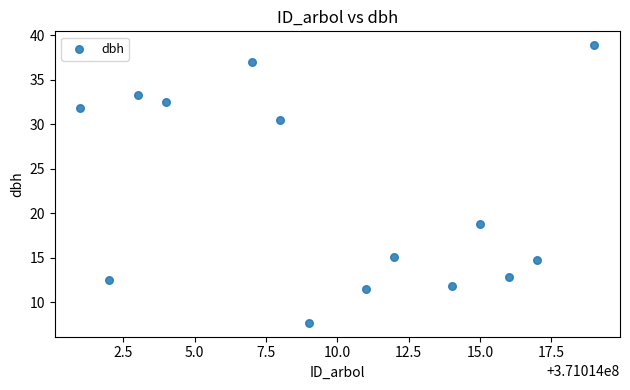

What Y value in the scatter plot is closest to 23?

18.9